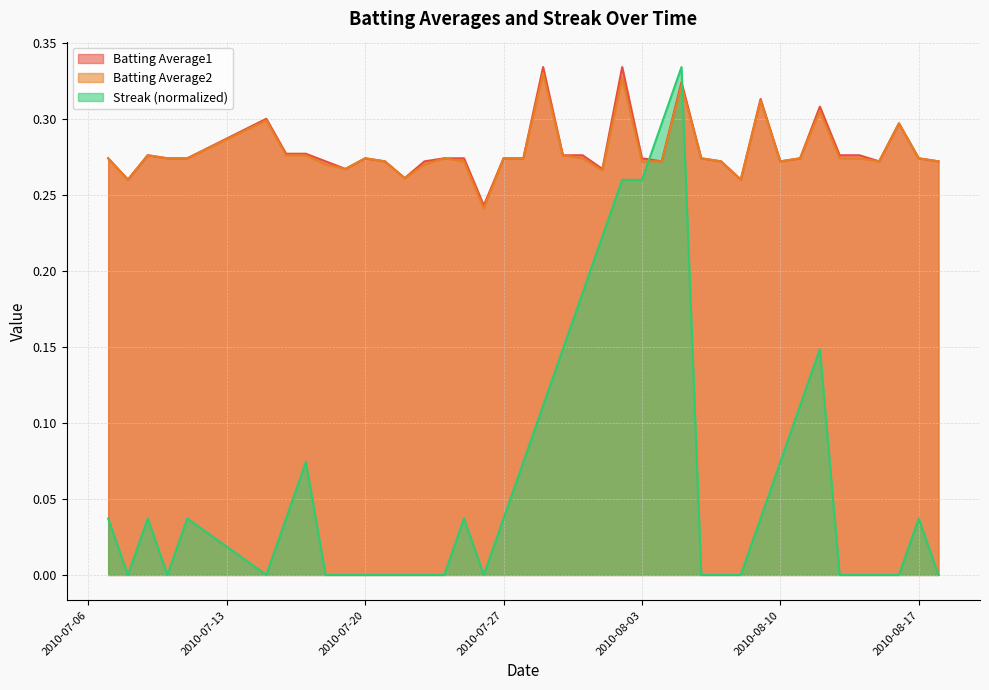

Where do Streak and Batting Average2 first cross each other?

2010-08-03 and 2010-08-04